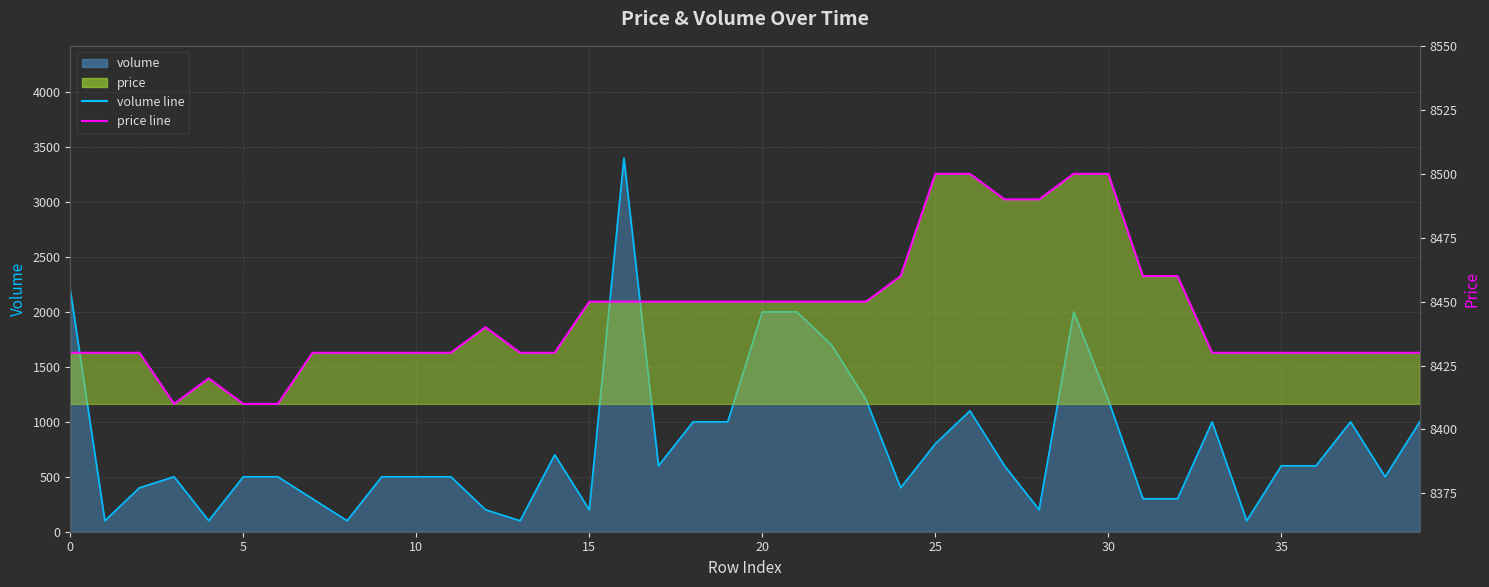

Reading left to right, list all the values displayed in this chart.

volume line: 2200	100	400	500	100	500	500	300	100	500	500	500	200	100	700	200	3400	600	1000	1000	2000	2000	1700	1200	400	800	1100	600	200	2000	1200	300	300	1000	100	600	600	1000	500	1000
price line: 8430	8430	8430	8410	8420	8410	8410	8430	8430	8430	8430	8430	8440	8430	8430	8450	8450	8450	8450	8450	8450	8450	8450	8450	8460	8500	8500	8490	8490	8500	8500	8460	8460	8430	8430	8430	8430	8430	8430	8430